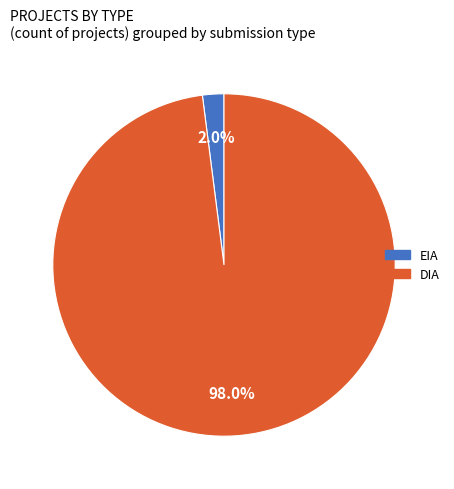

What is the largest slice in the pie chart?

DIA